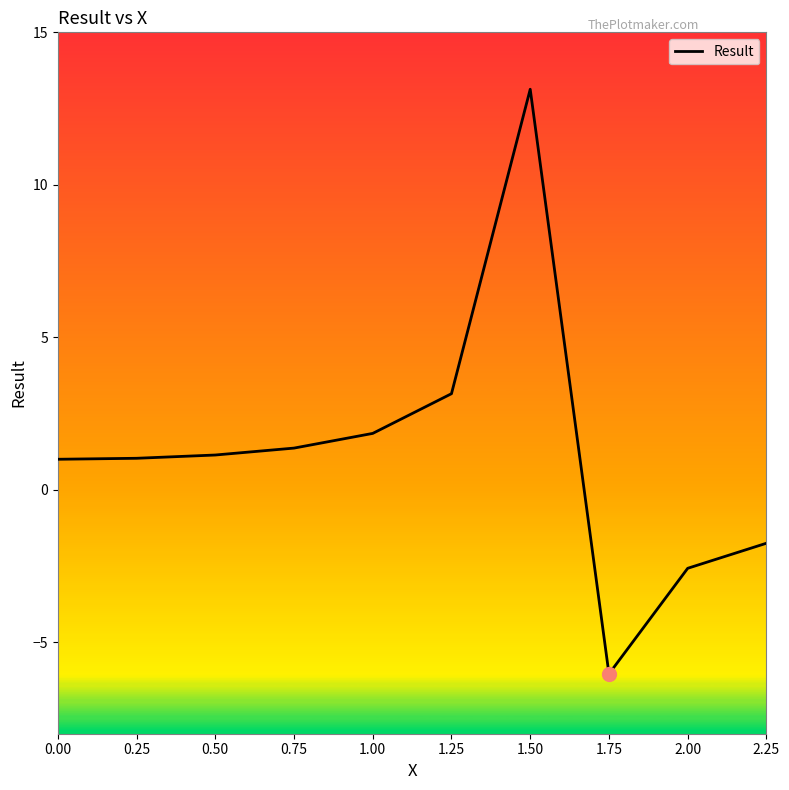

Is it true that the value at 1.50 is 20.0?

False